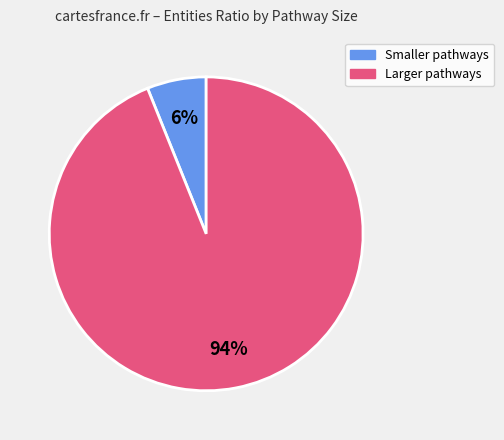

Is Larger pathways the majority of the pie?

Yes